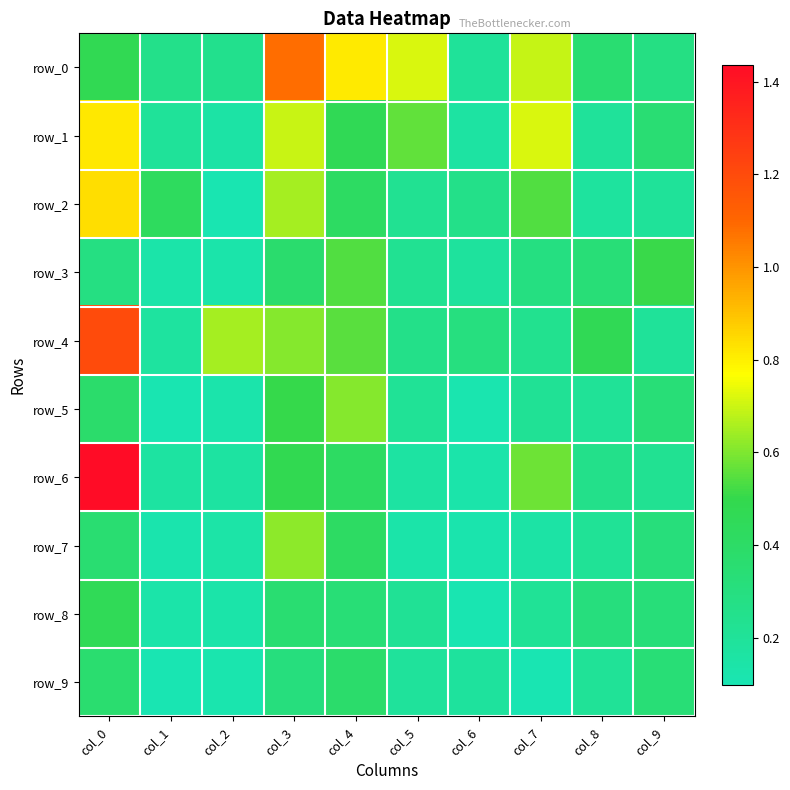

Which label corresponds to the largest value in the chart?

col_0